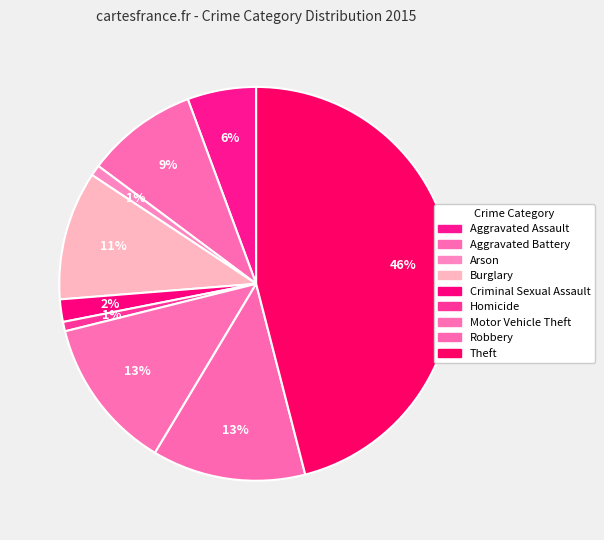

Count the number of slices in the pie.

9